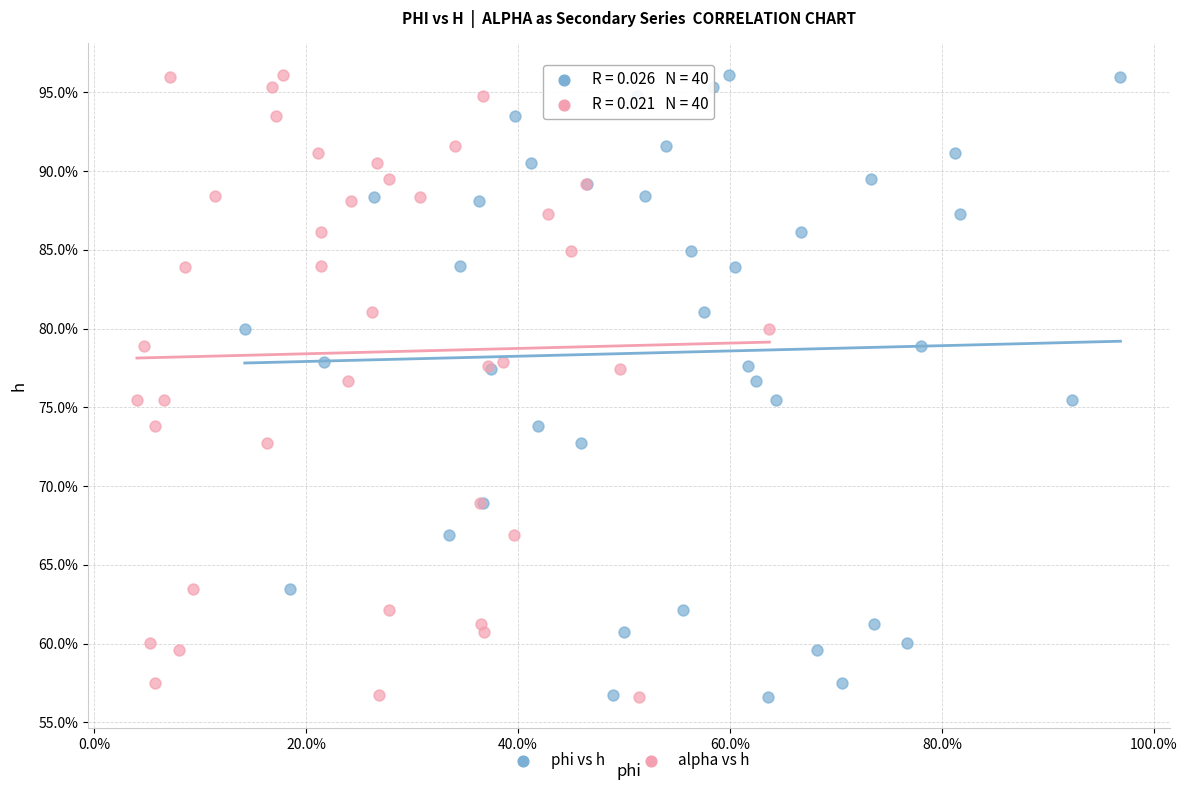

What are all the series names shown in the legend?

phi vs h, alpha vs h